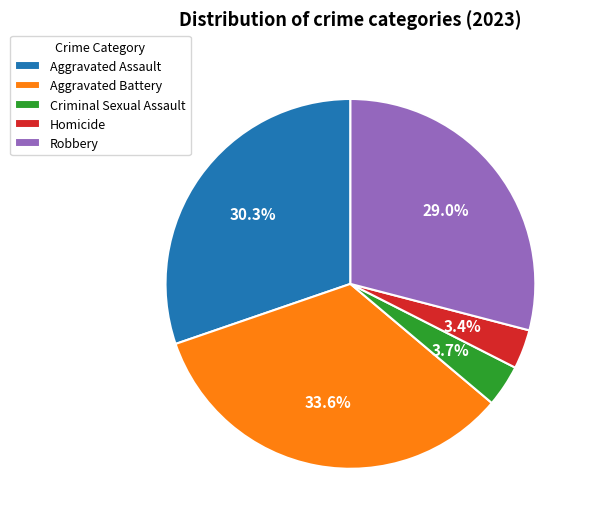

To the nearest percent, what is the difference between the largest and smallest slice percentages?

30%